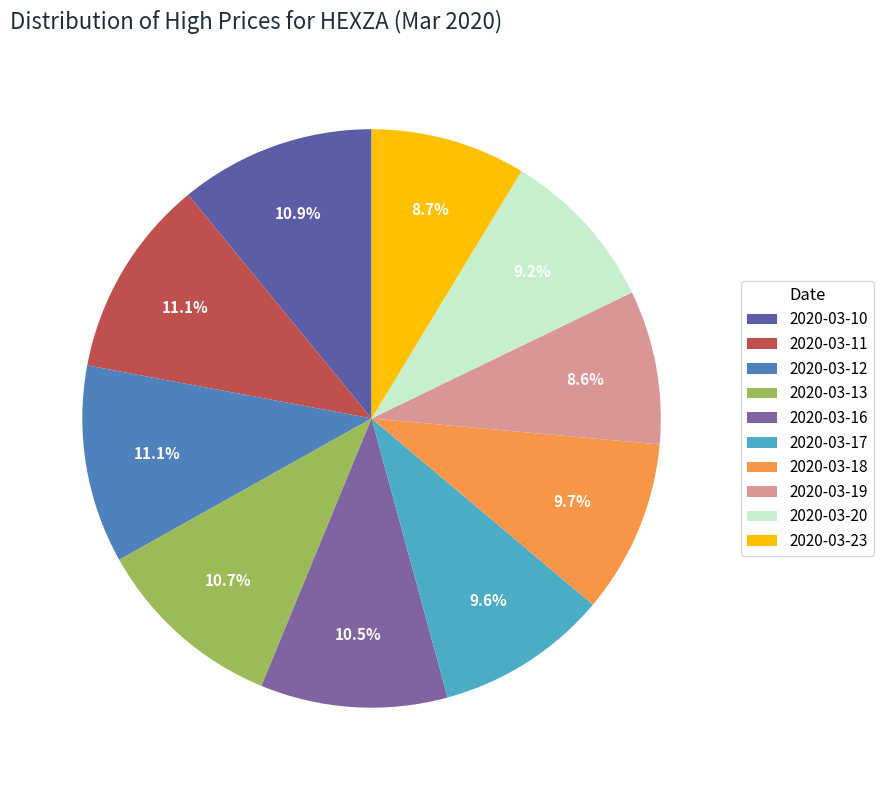

True or false: 2020-03-17 accounts for 10% of the total.

True